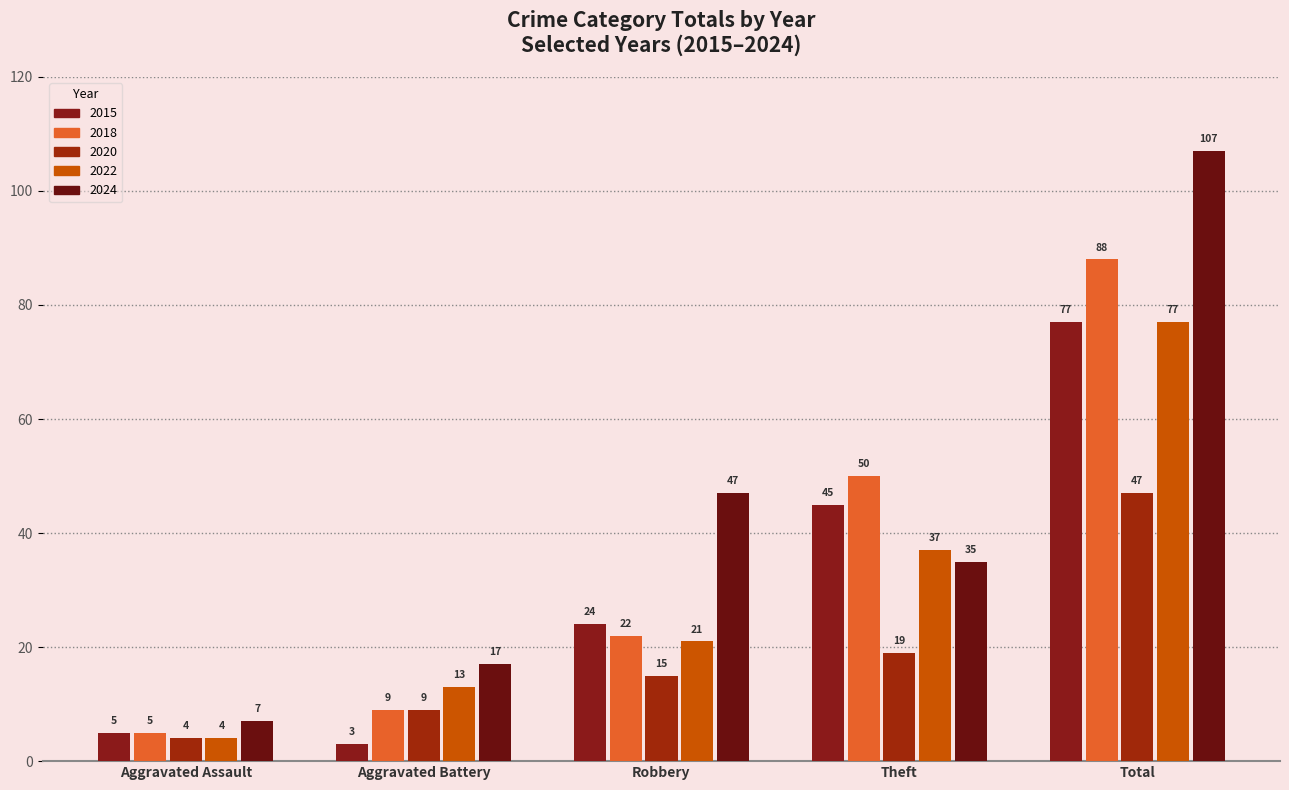

What is the label of the 5th bar from the right?

Aggravated Assault